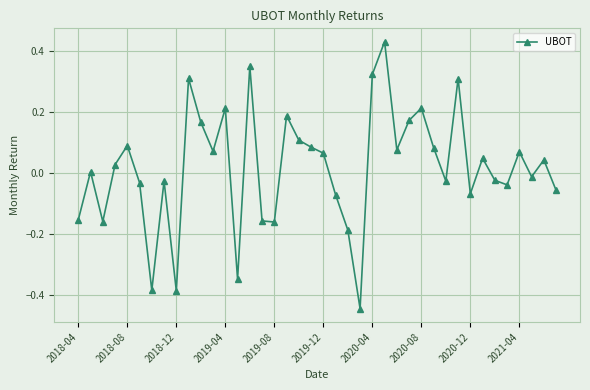

True or false: the data has more than 1 interior local peaks.

True